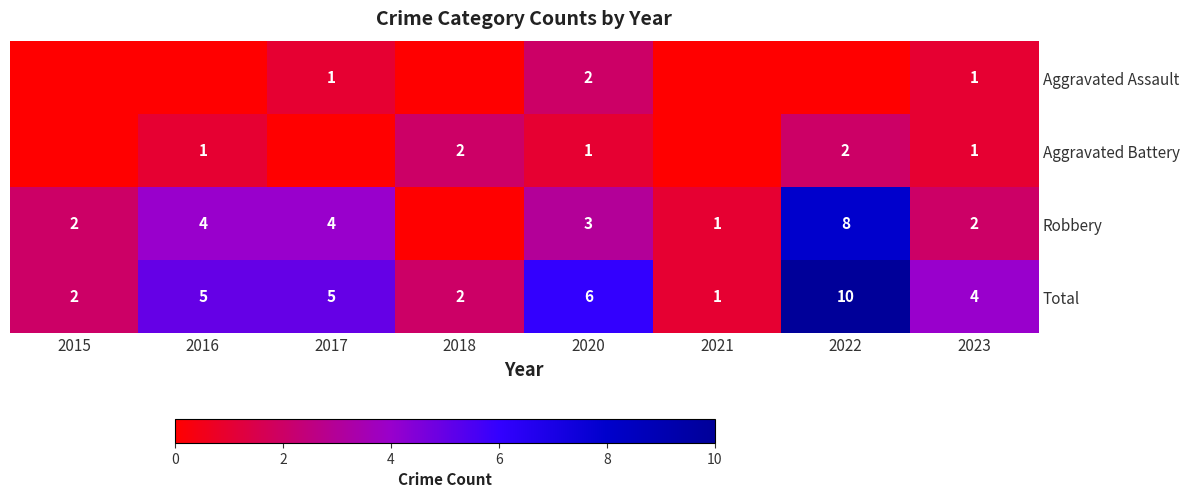

The Robbery series shows 1 at 2015. True or false?

False